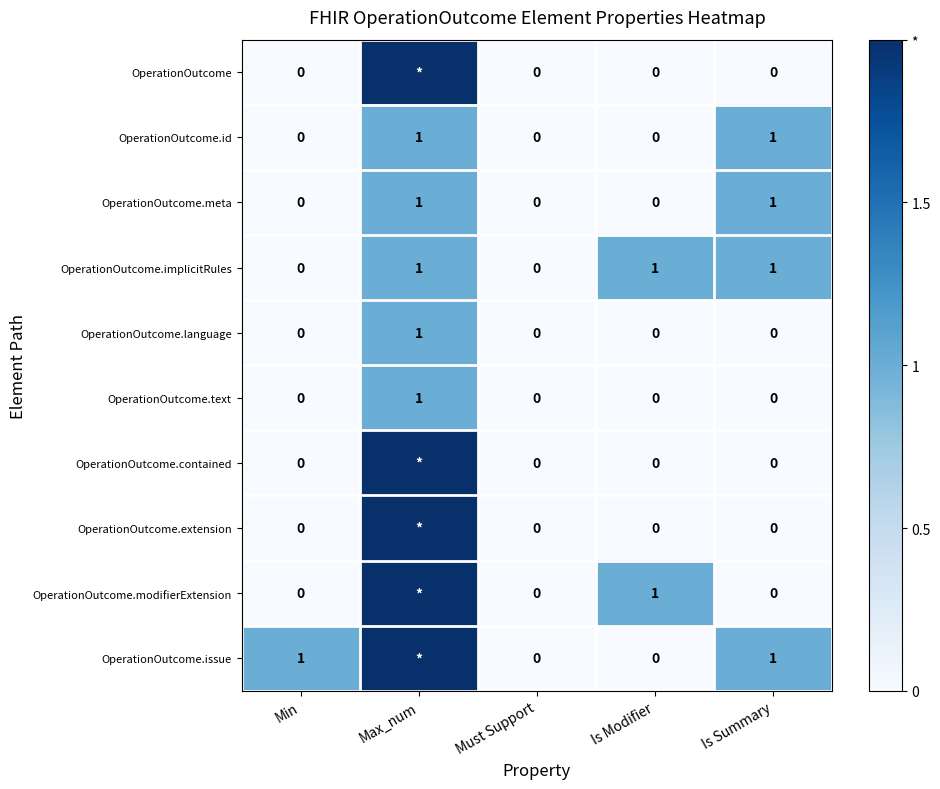

What is the difference between the highest and lowest values at Max_num?

1